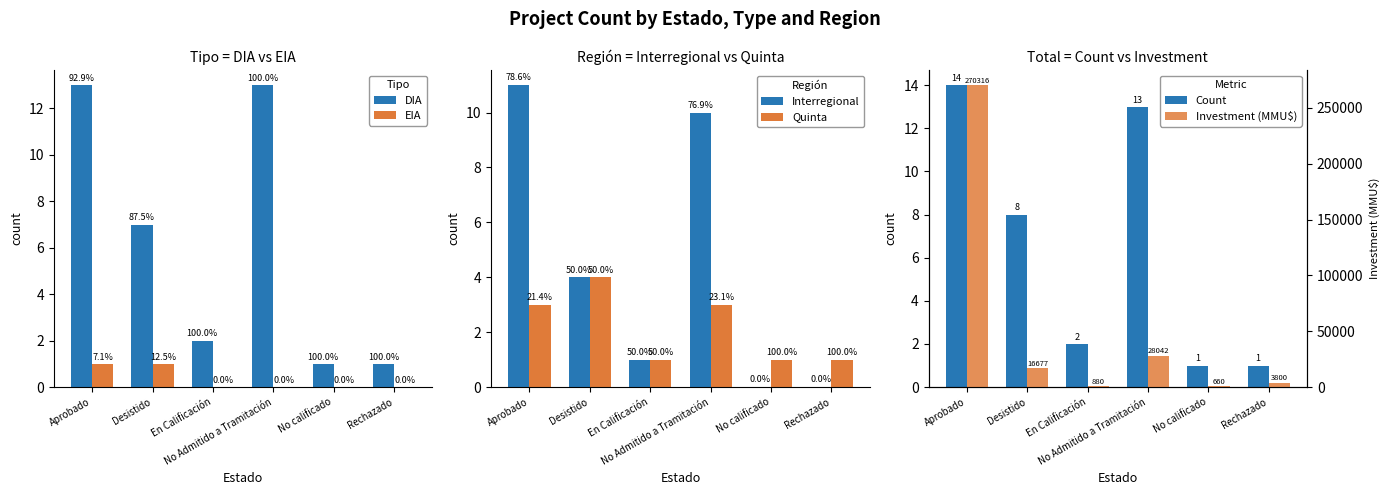

What is the lowest value of the Investment (MMU$) series?

660